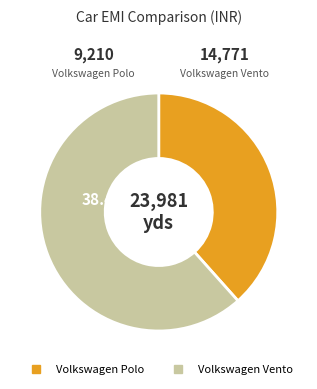

Which has a higher value, Volkswagen Vento or Volkswagen Polo?

Volkswagen Vento